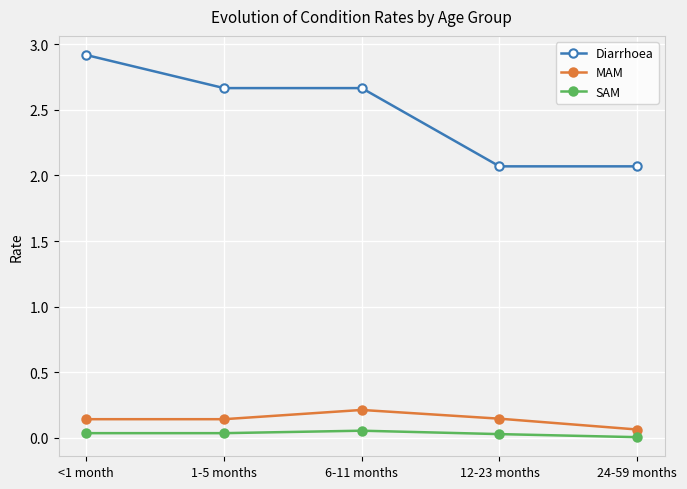

Is the value of MAM at 6-11 months greater than the value of Diarrhoea at <1 month?

No